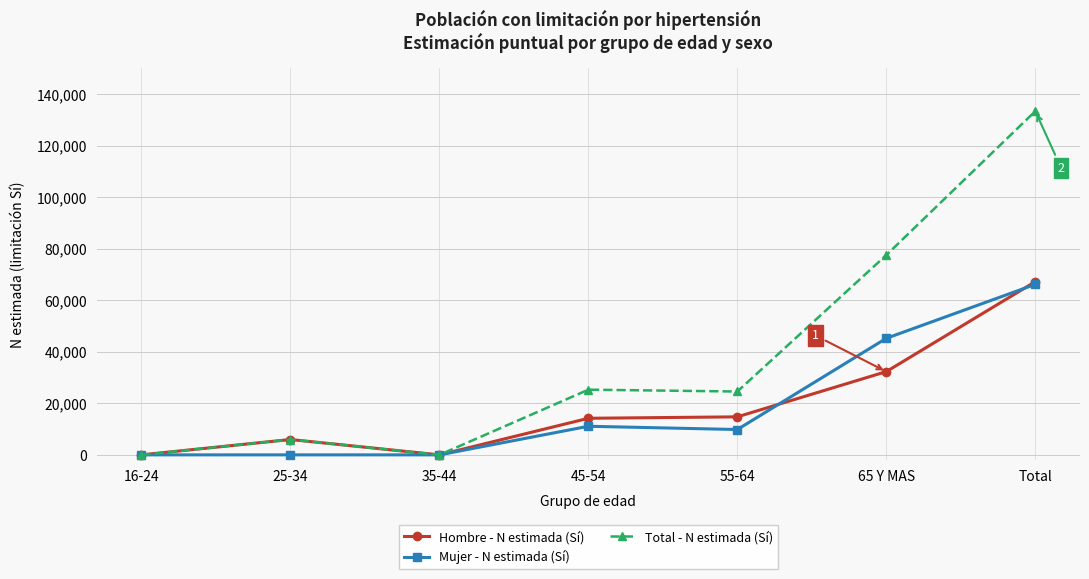

Is the value of Hombre - N estimada (Sí) at 55-64 greater than the value of Mujer - N estimada (Sí) at Total?

No